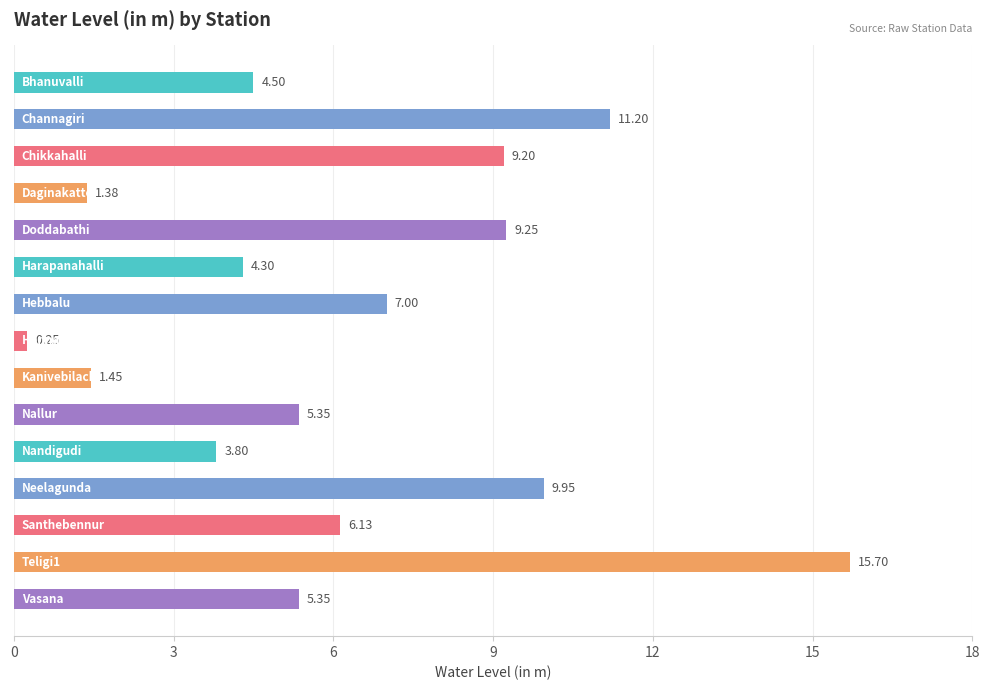

What is the sum of all values?

94.8